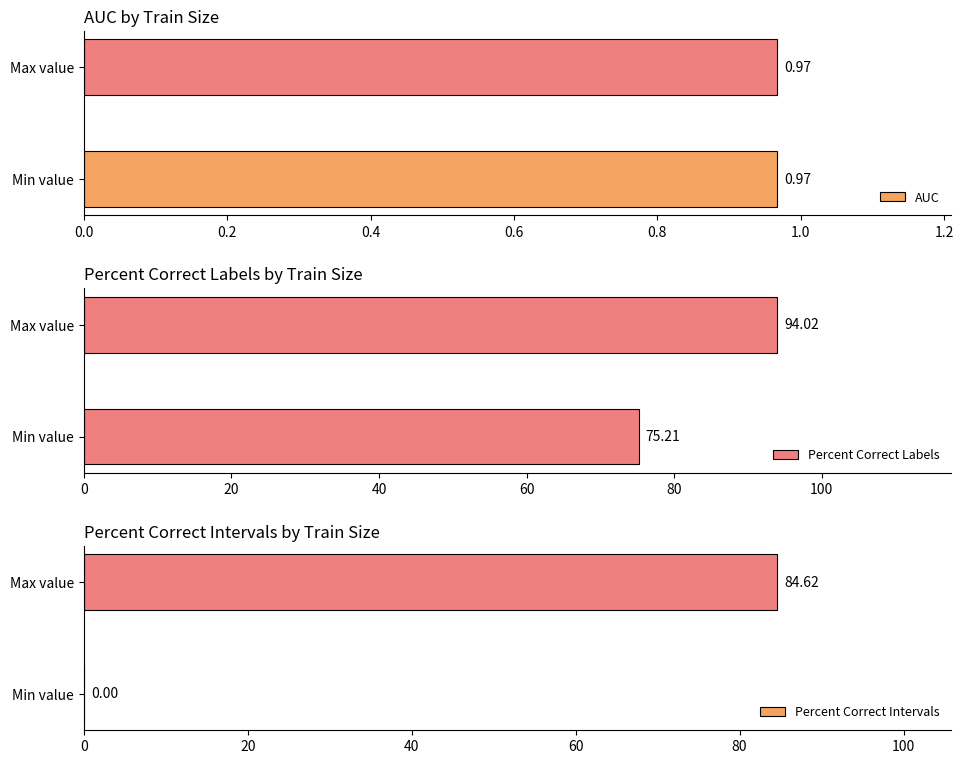

What is the difference between the Percent Correct Labels values at Min value and Max value?

18.8